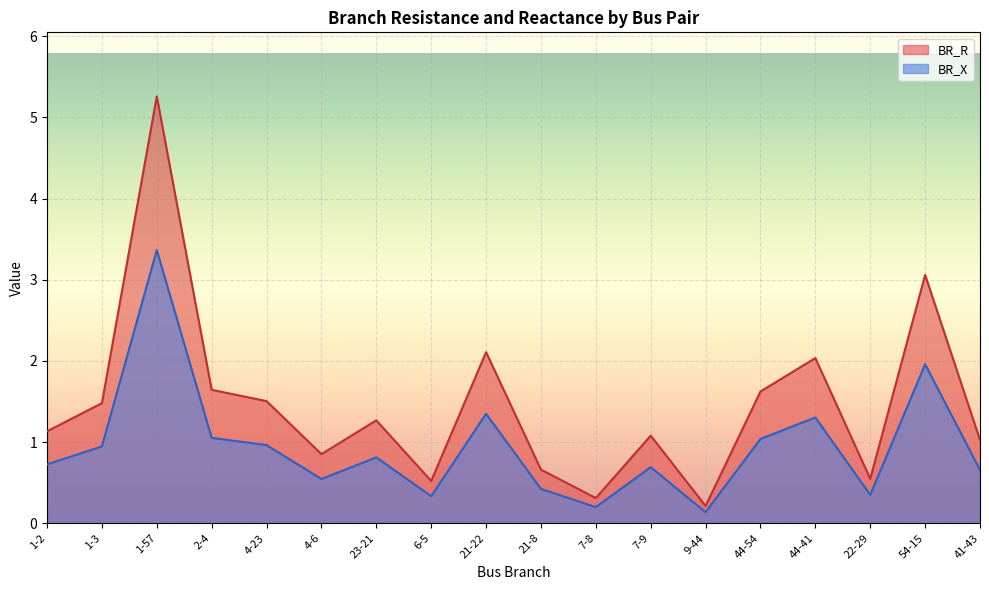

True or false: BR_X and BR_R intersect in this chart.

False